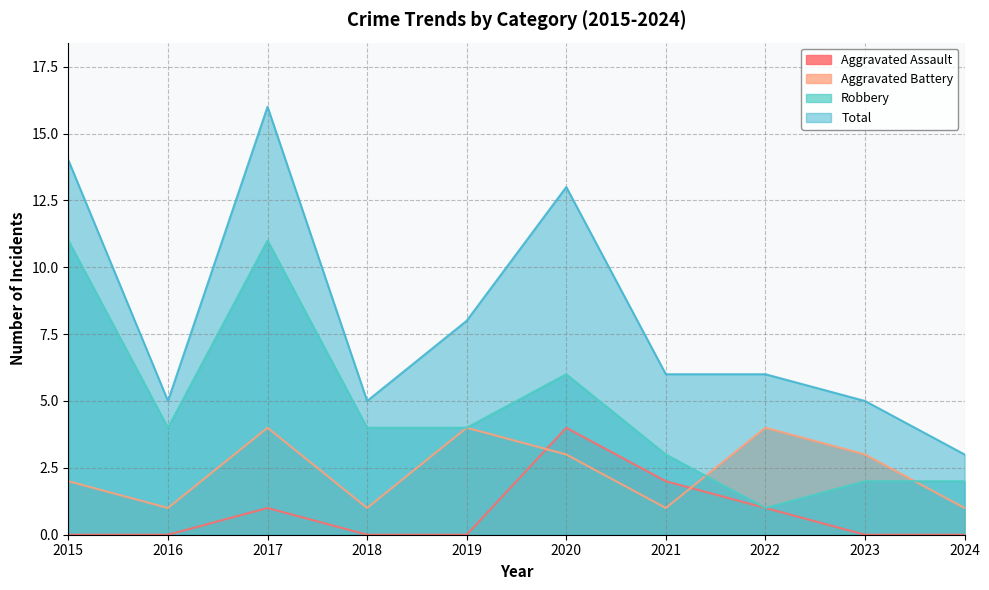

Reading right to left, transcribe all the data shown in this chart.

Aggravated Assault: 2024=0	2023=0	2022=1	2021=2	2020=4	2019=0	2018=0	2017=1	2016=0	2015=0
Aggravated Battery: 2024=1	2023=3	2022=4	2021=1	2020=3	2019=4	2018=1	2017=4	2016=1	2015=2
Robbery: 2024=2	2023=2	2022=1	2021=3	2020=6	2019=4	2018=4	2017=11	2016=4	2015=11
Total: 2024=3	2023=5	2022=6	2021=6	2020=13	2019=8	2018=5	2017=16	2016=5	2015=14